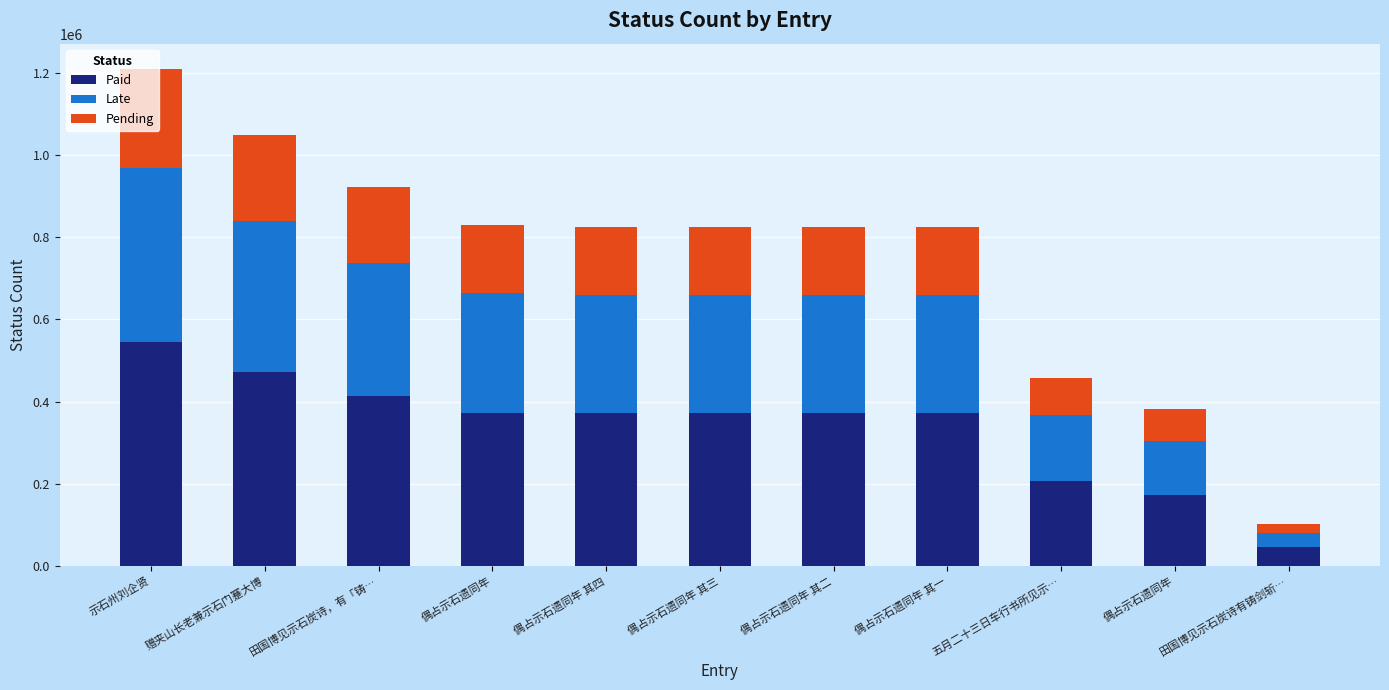

What are all the series names shown in the legend?

Paid, Late, Pending